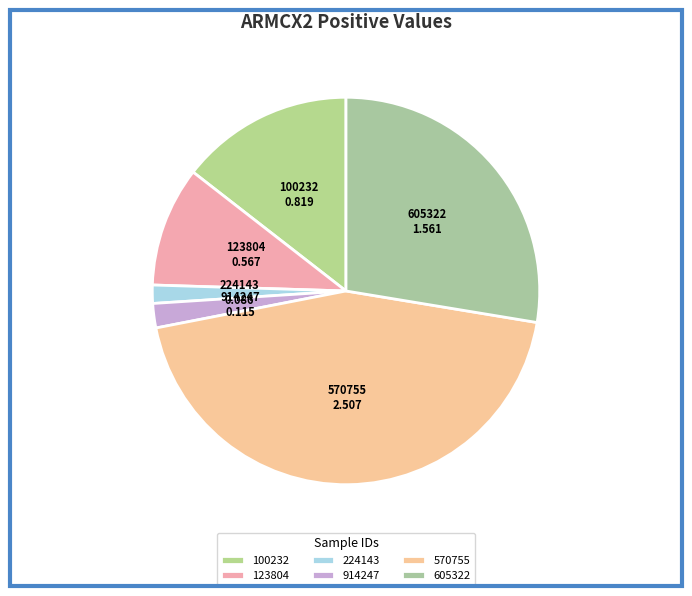

How many segments does this pie chart have?

6